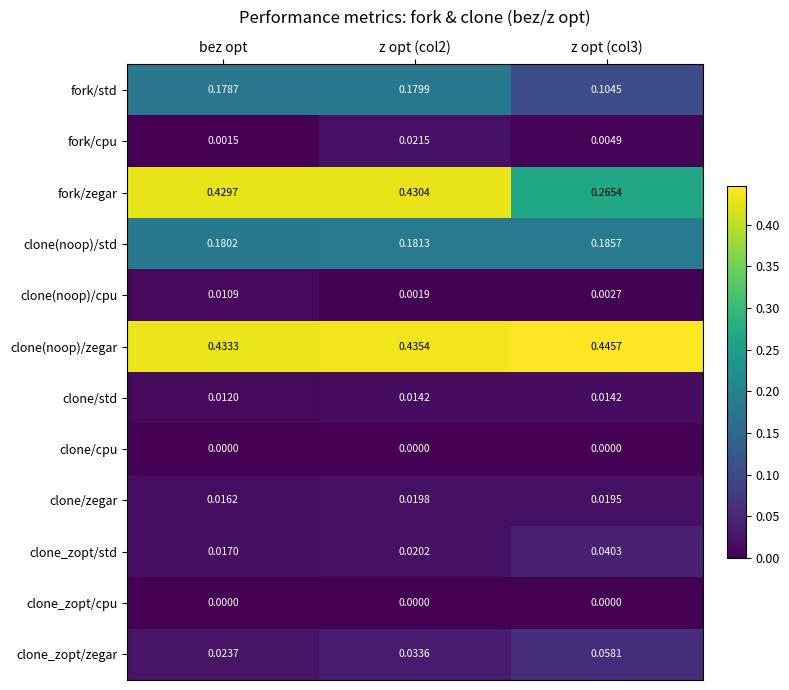

How many data points does each series have?

3